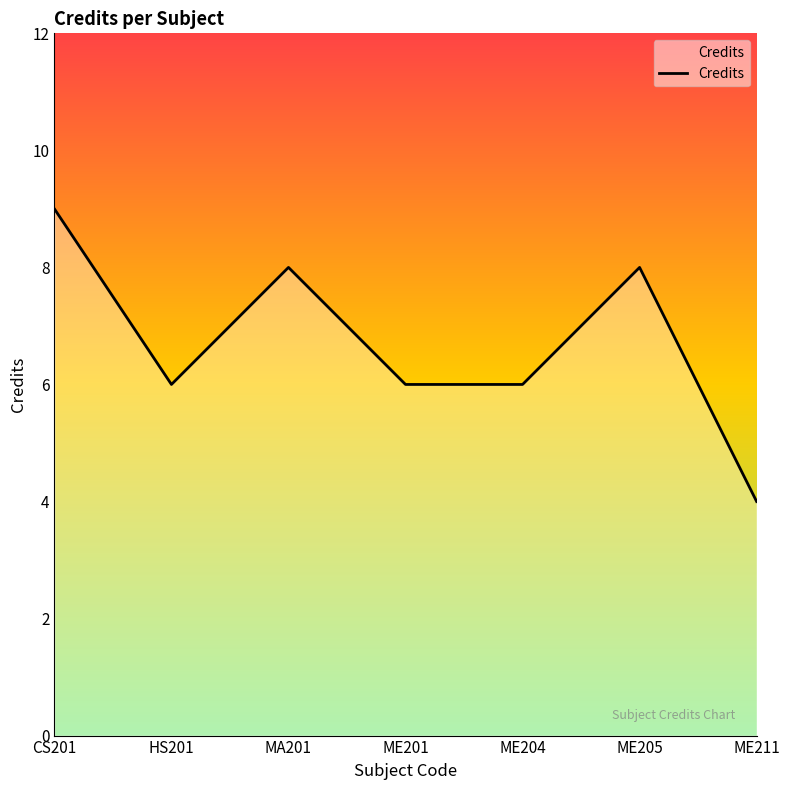

What is the change in value from ME205 to ME211?

-4